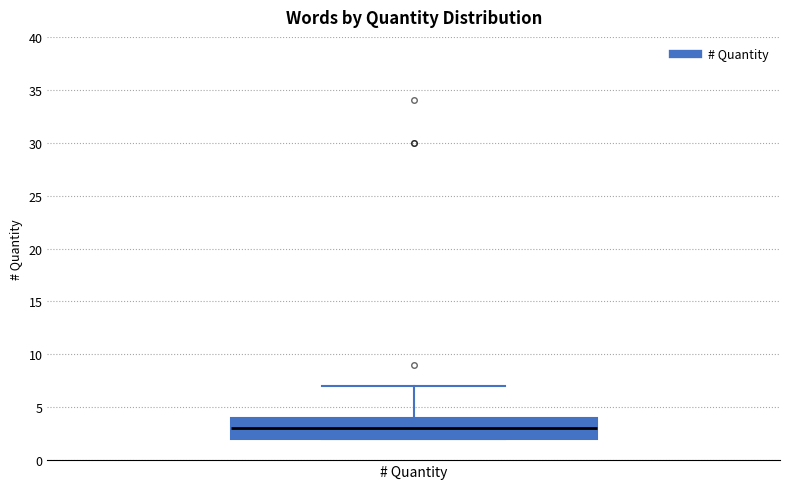

Where does the upper whisker of the box for # Quantity end on the y-axis? The values are not printed on the chart, so give them approximately, as read against the axis.

7